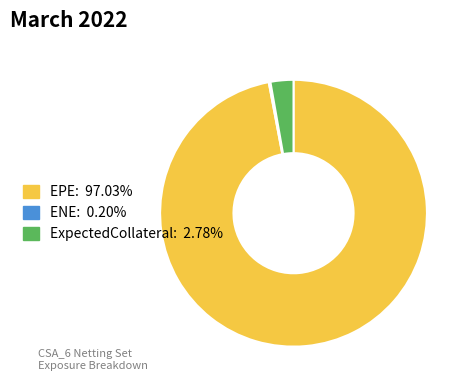

Which category has the biggest portion of the pie?

EPE